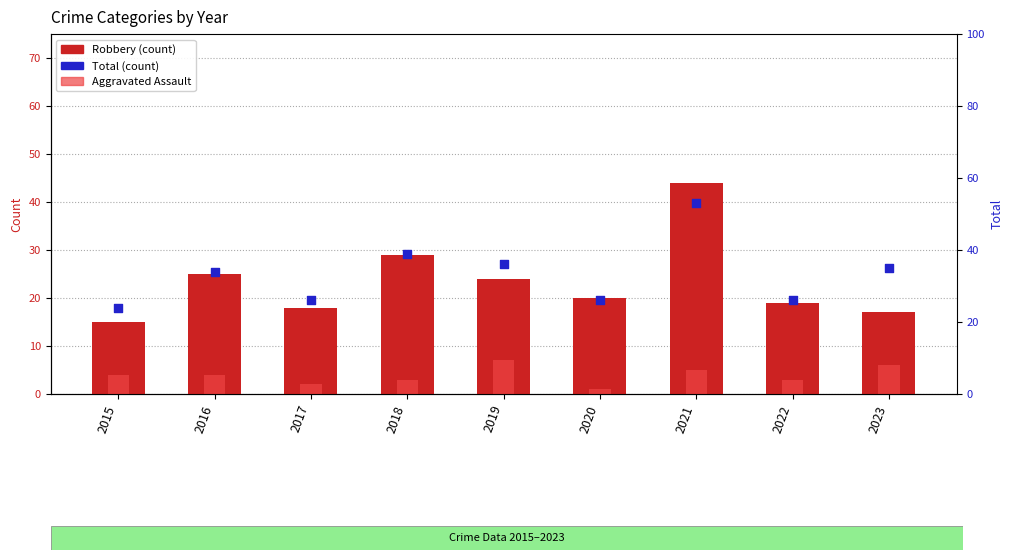

At which category is the sum across all series the highest?

2021